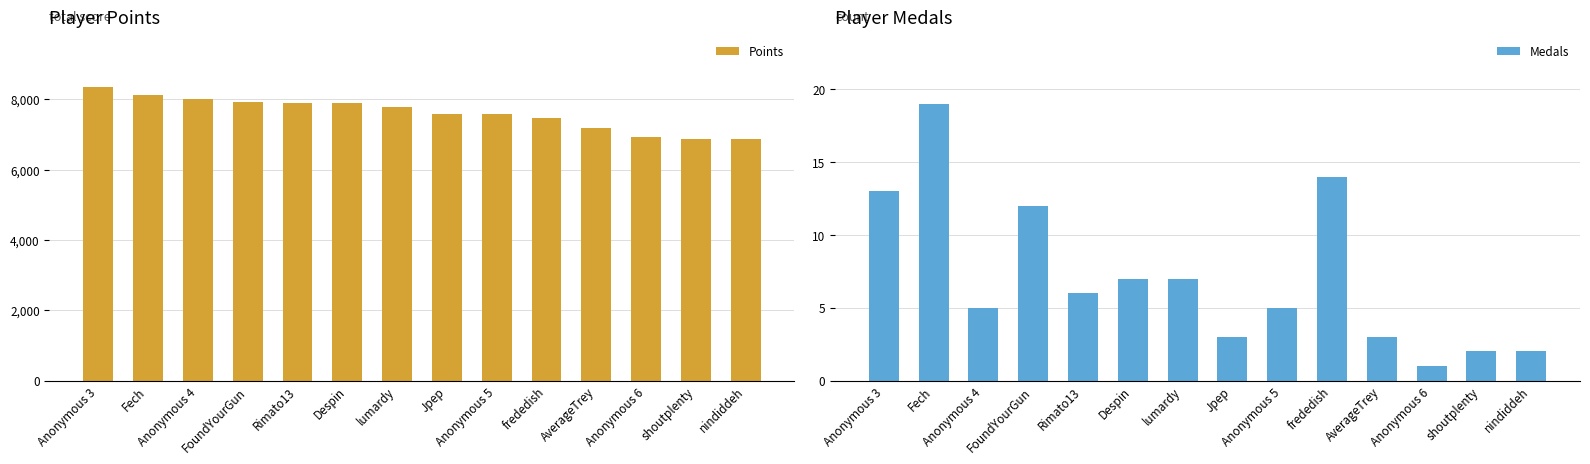

Is the value of Medals at Anonymous 3 greater than the value of Points at AverageTrey?

No